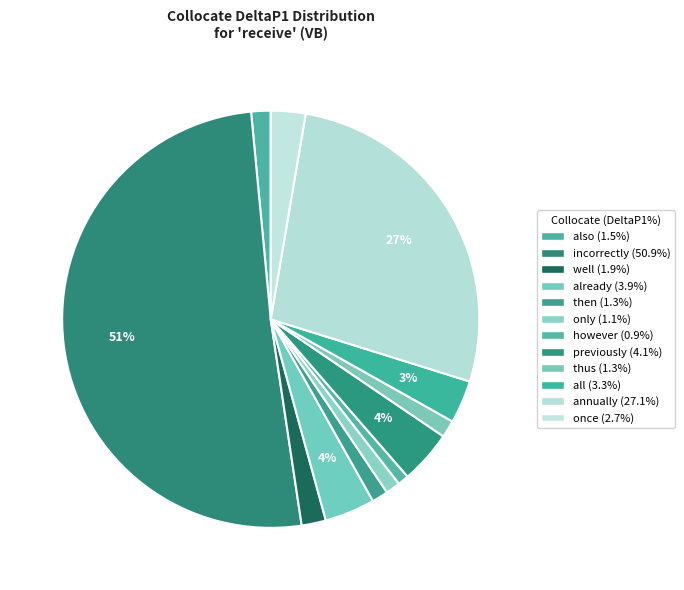

Is it true that already is 1% of the pie?

False